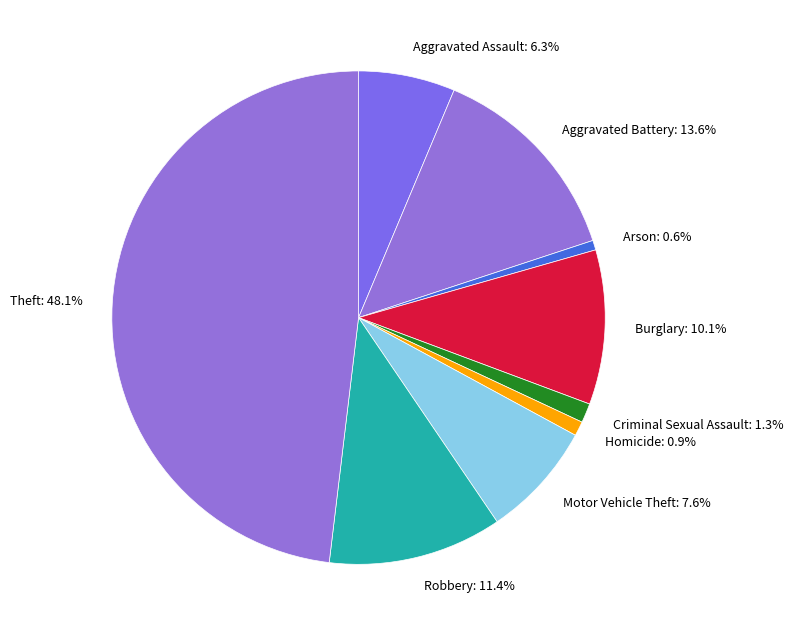

Combined, do Motor Vehicle Theft: 7.6% and Criminal Sexual Assault: 1.3% account for over 50%?

No